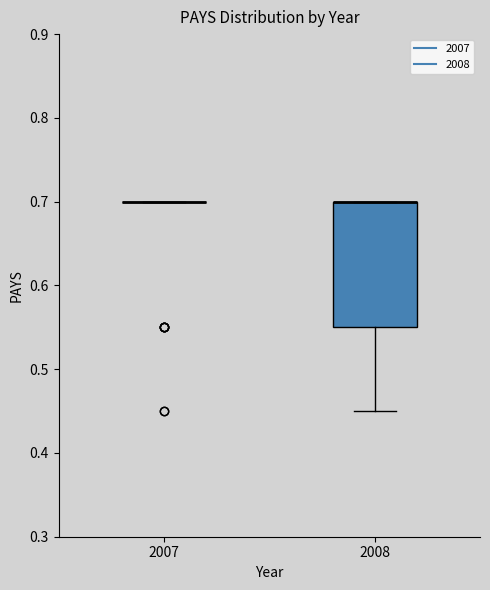

Where is the upper edge of the box at x = 2008 on the y-axis? The values are not printed on the chart, so give them approximately, as read against the axis.

0.70